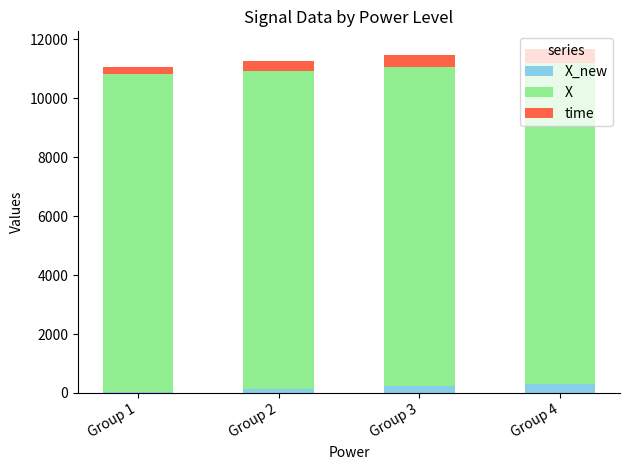

Where is X nearest to the value 10834?

Group 2